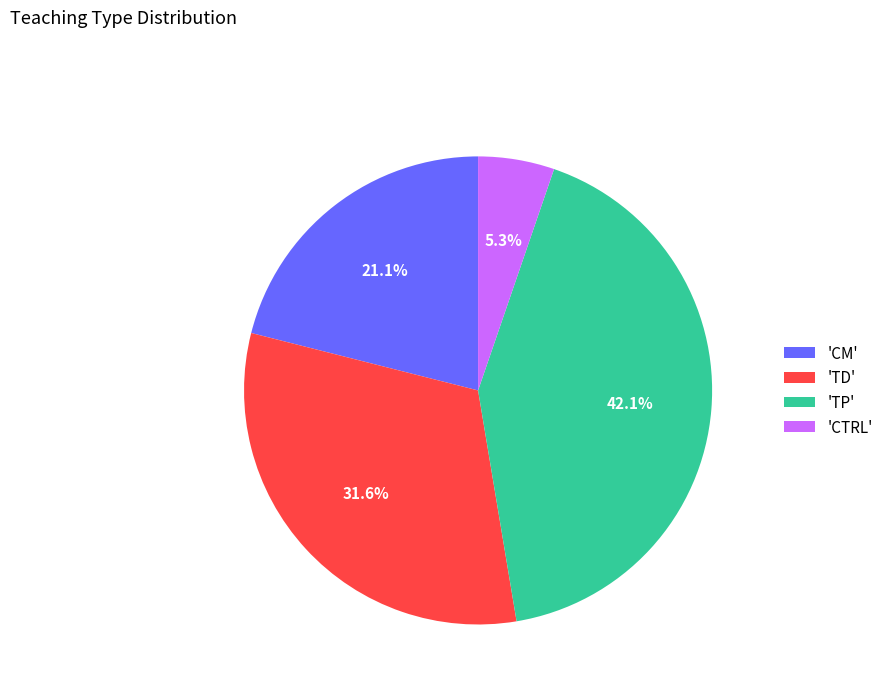

Approximately how many times larger is the value at 'TD' compared to 'CM'?

1.5